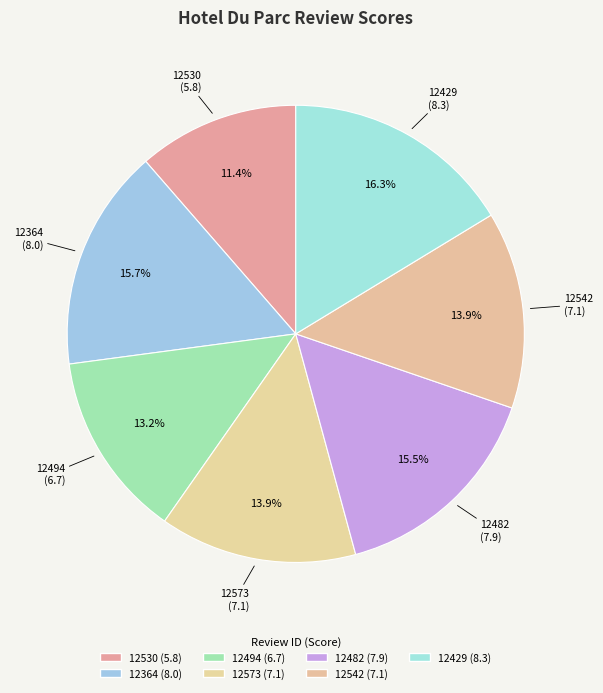

To the nearest percent, what is the average slice percentage?

14%